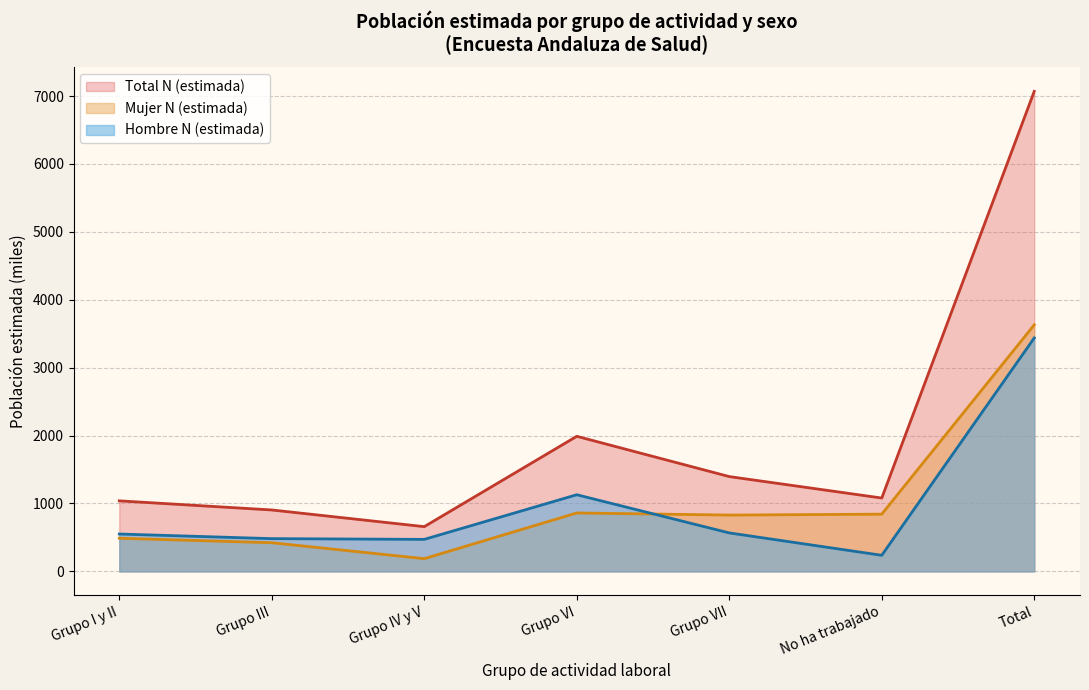

How many interior local valleys does the Mujer N (estimada) series have?

2